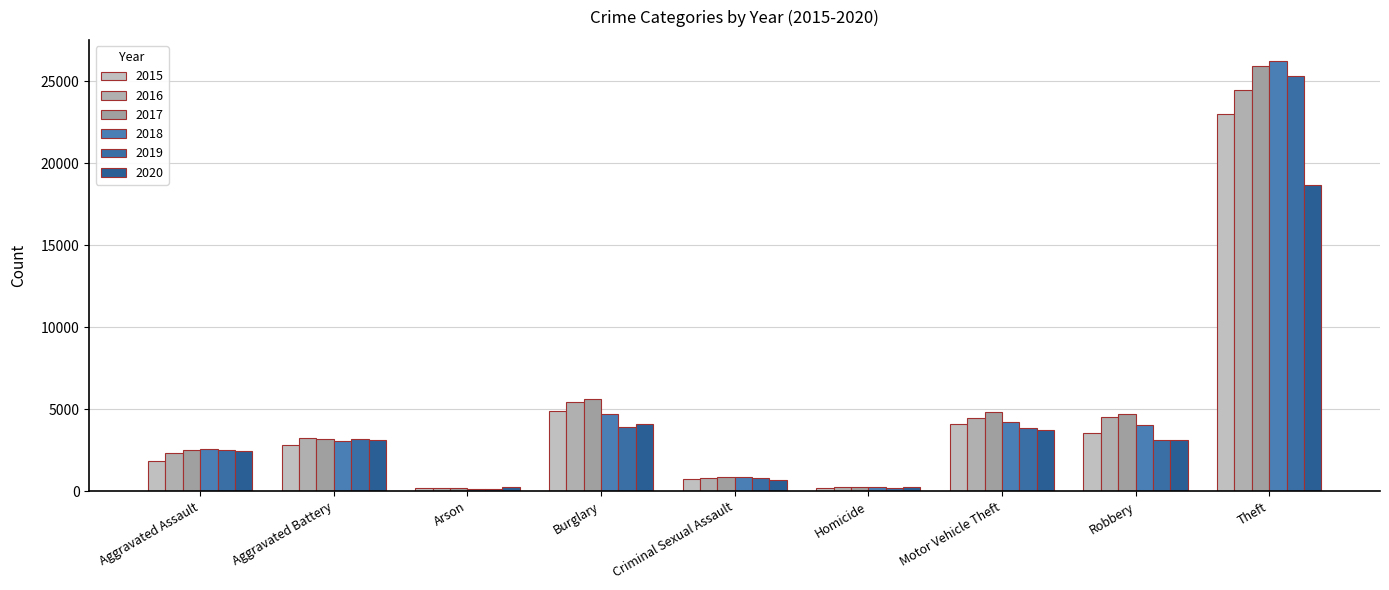

What is the total value across all series at Theft?

143662